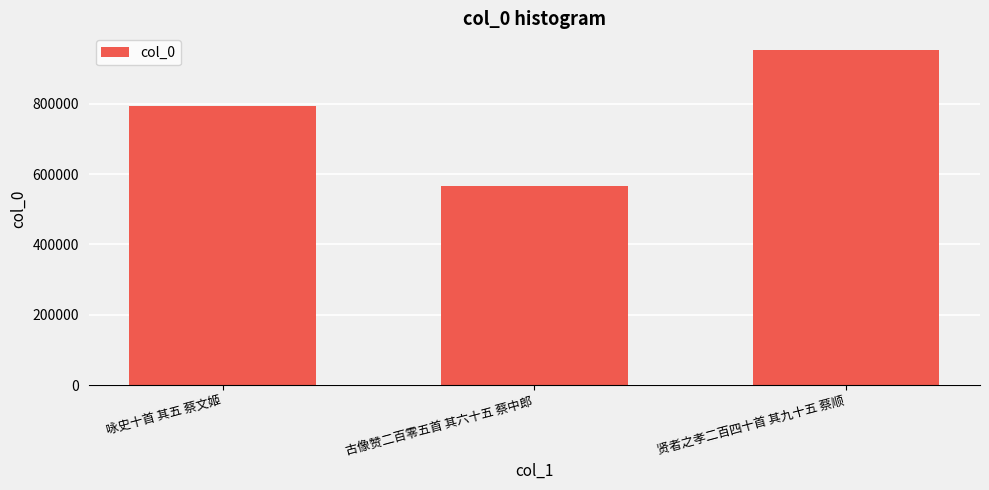

Which category has the lowest value across all series?

古像赞二百零五首 其六十五 蔡中郎